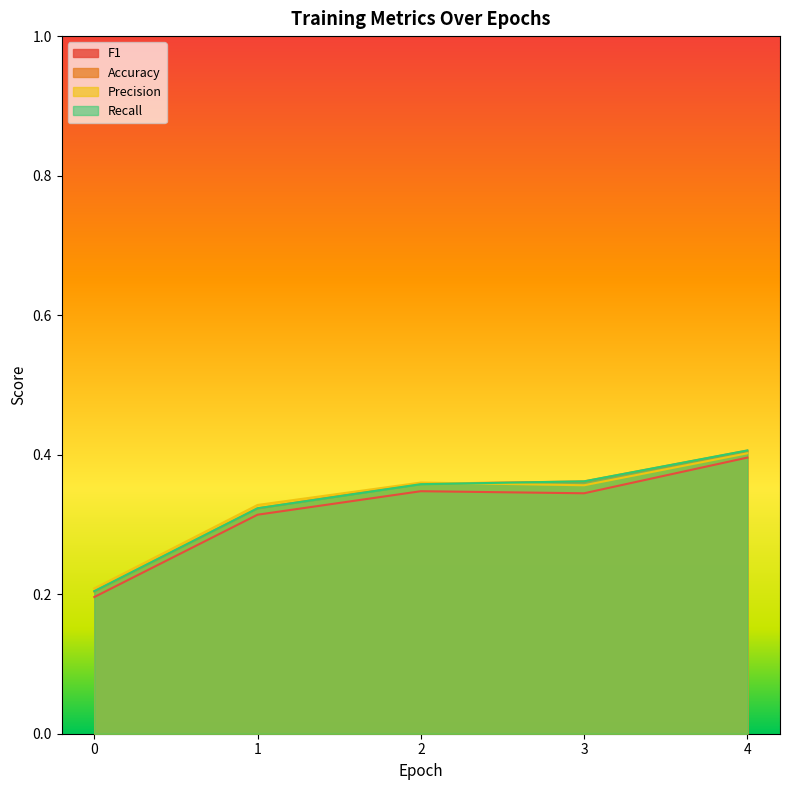

Which series has the largest total across all categories?

Precision